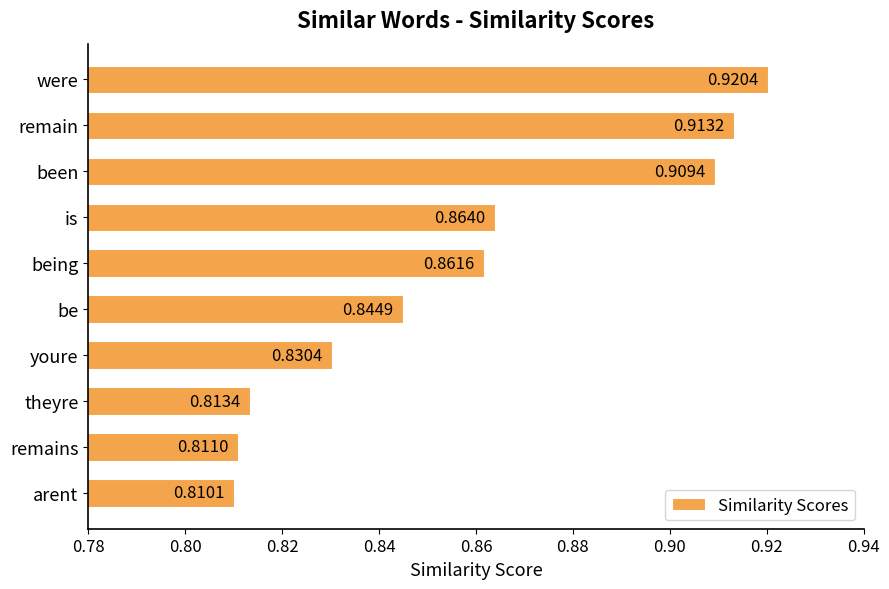

At which category does the chart reach its minimum across all series?

arent